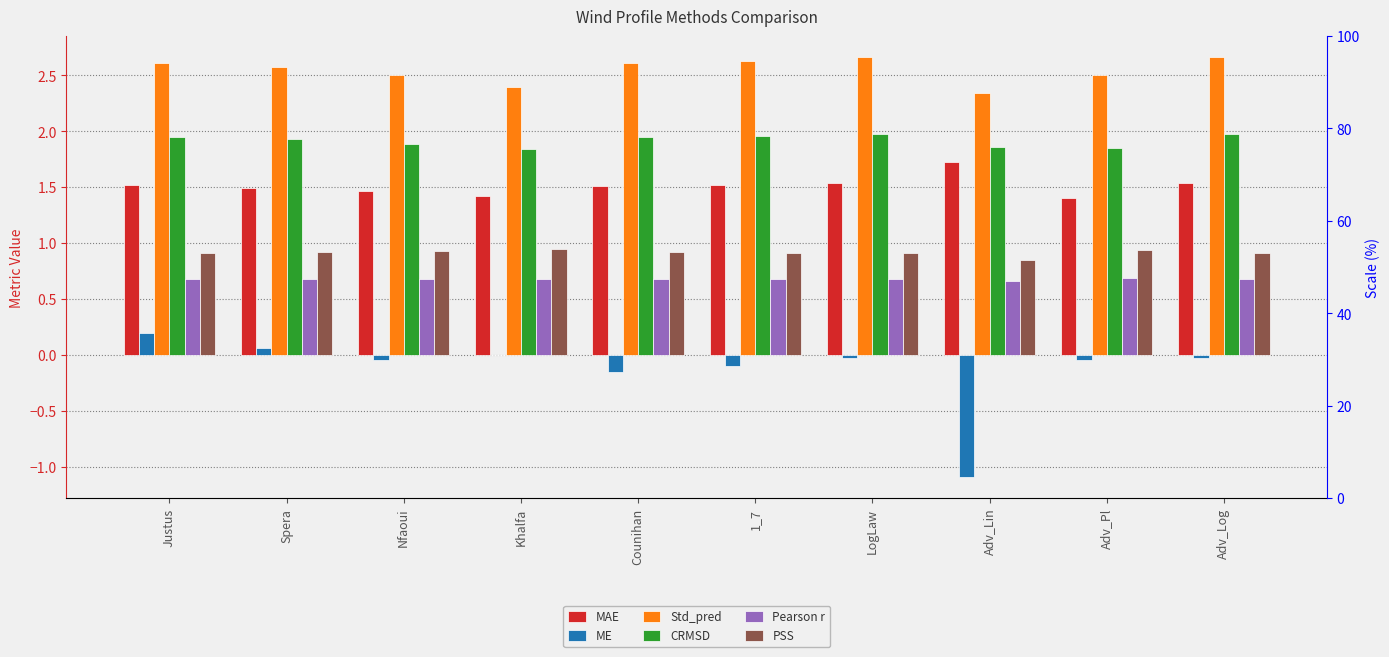

What is the label of the 5th bar from the left?

Counihan